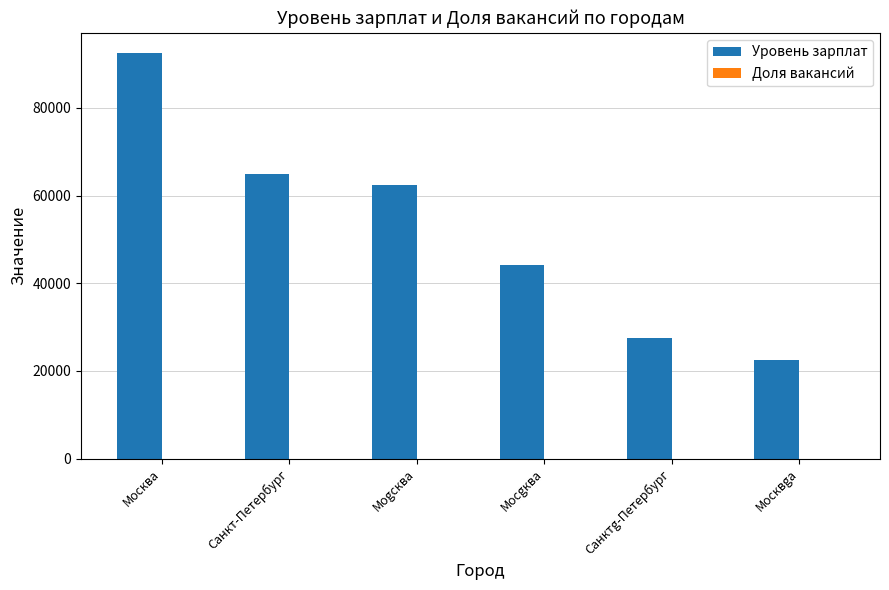

Between Москва and Моgсква, which series saw the biggest shift?

Уровень зарплат